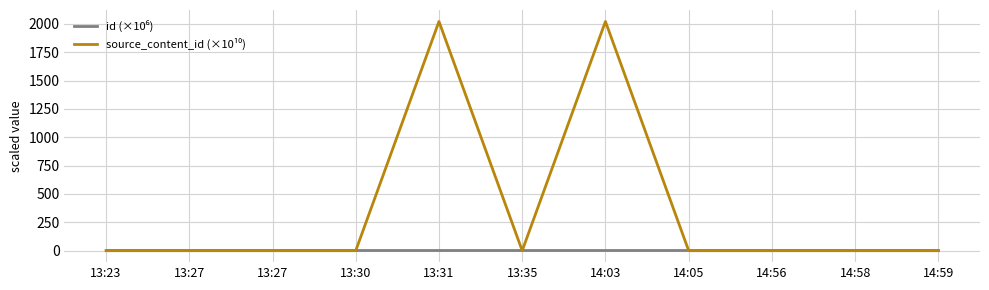

How many lines are shown in the chart?

2